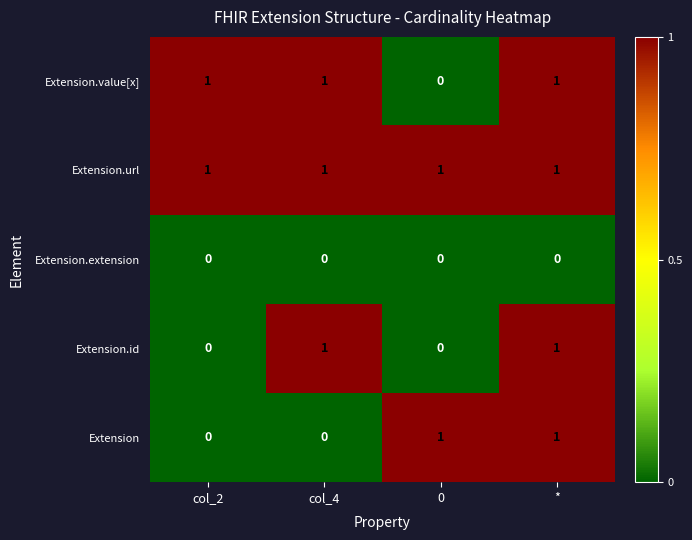

What is the total value across all series at 0?

2